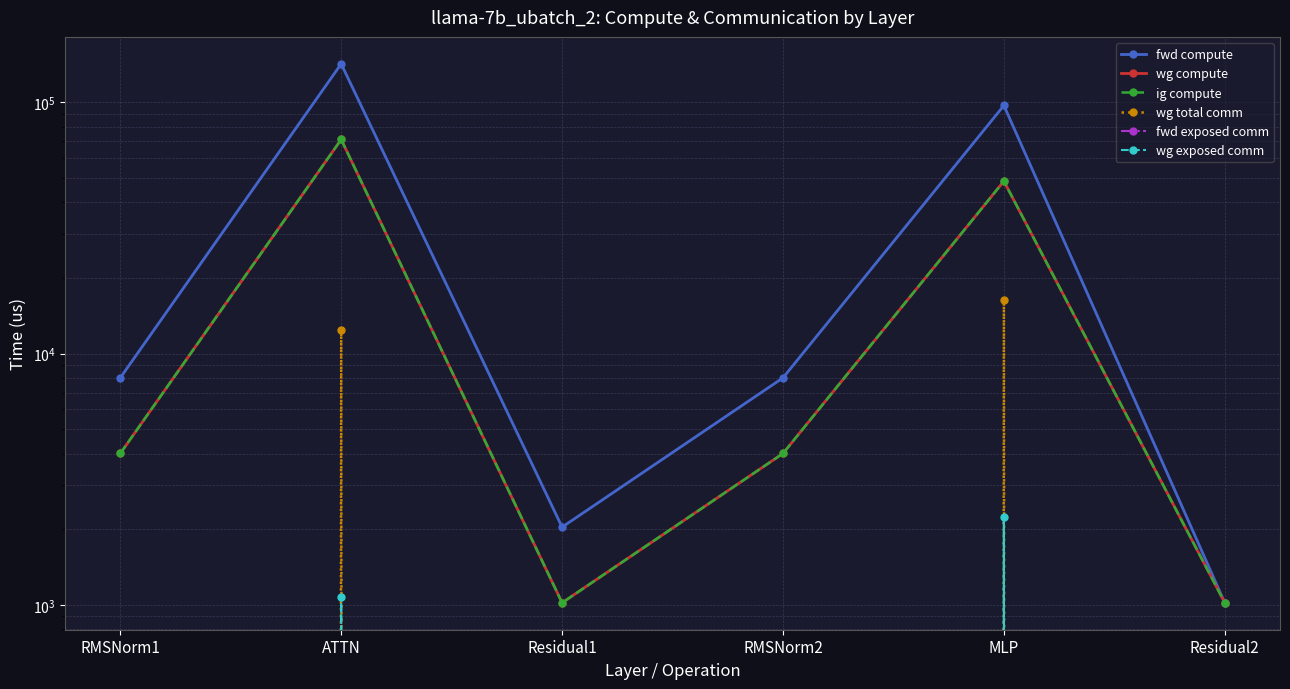

Which series has the widest spread of values?

fwd compute